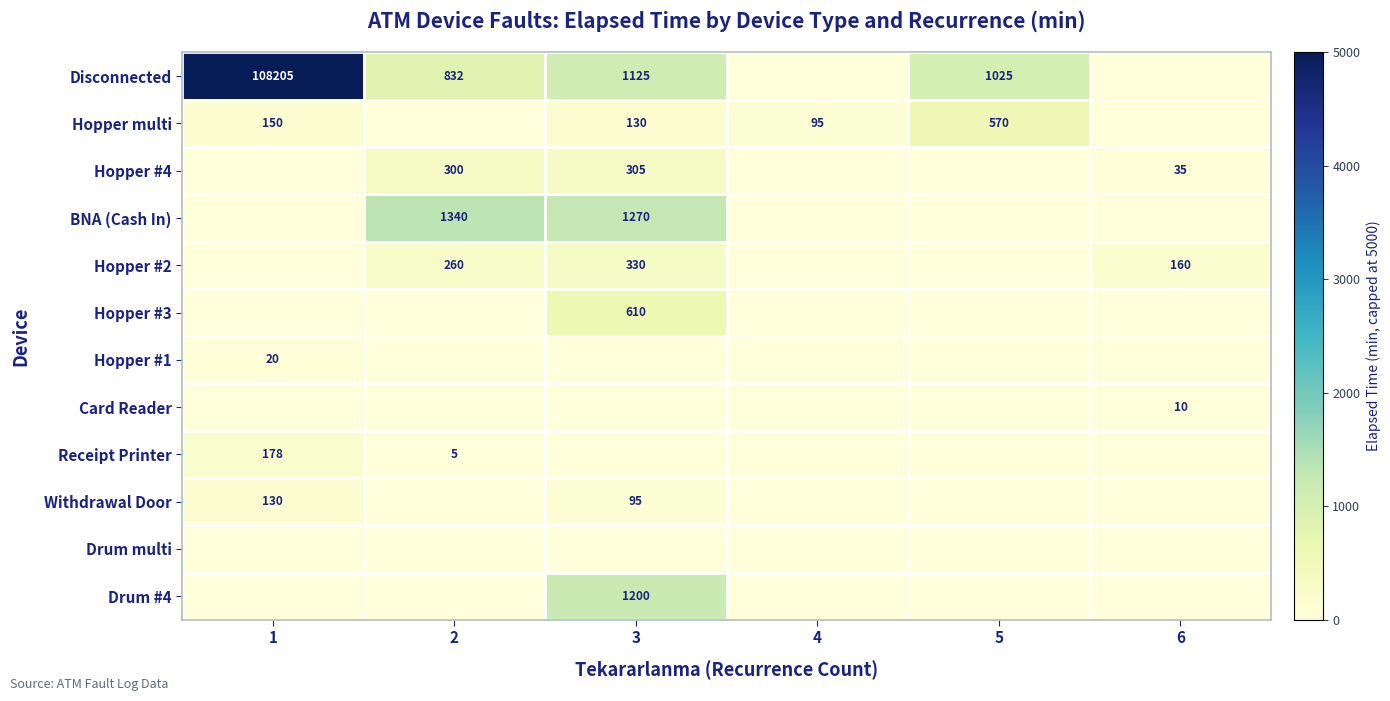

What is the difference between the Hopper multi values at 1 and 5?

420